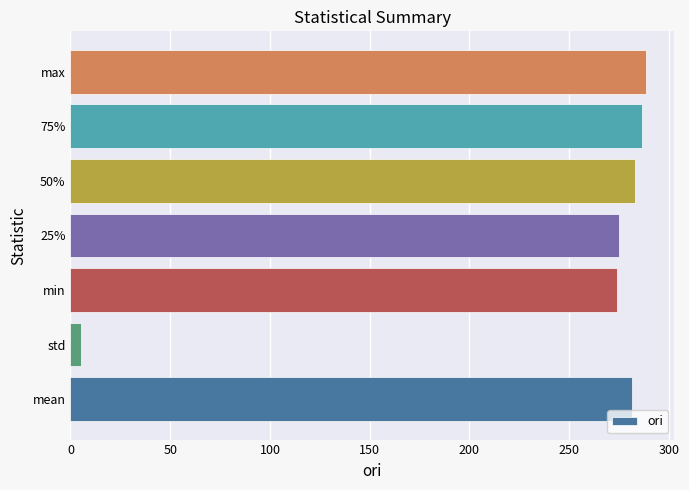

Is it true that the value at 50% is 283.0?

True